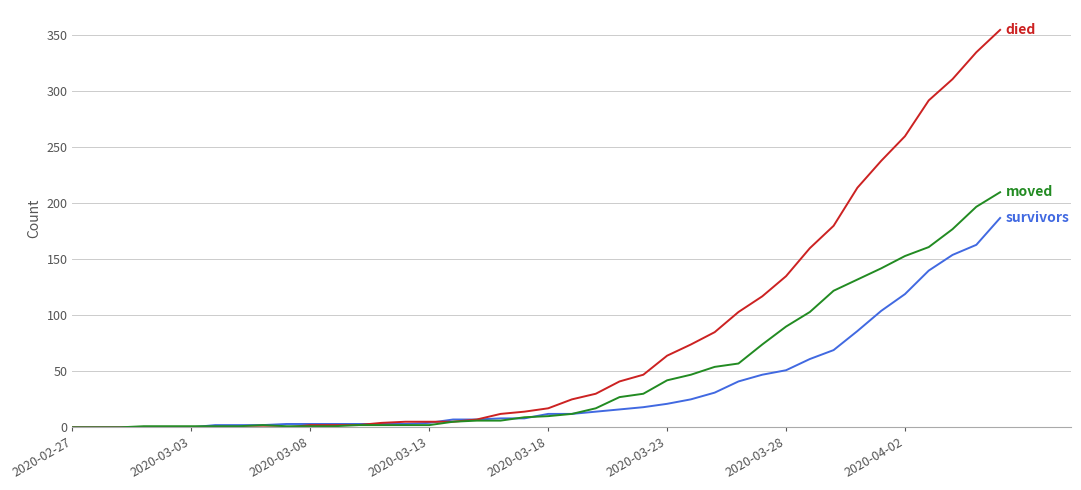

What is the maximum value shown in the chart?

355